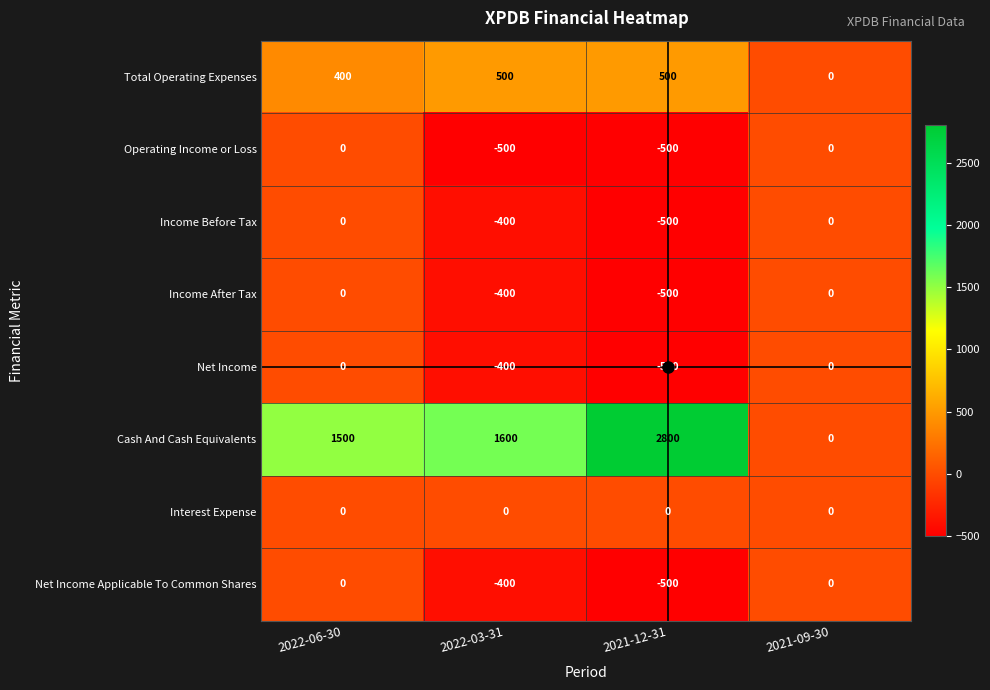

What is the greatest value displayed?

2800